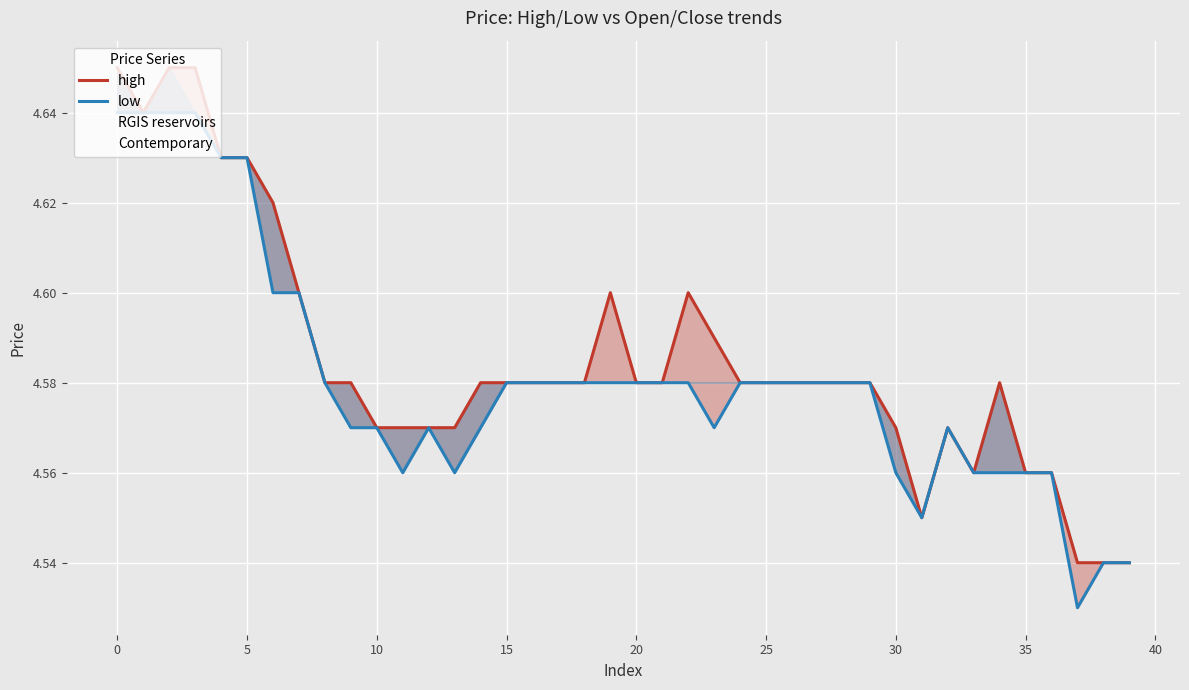

Count the number of data series in this chart.

2